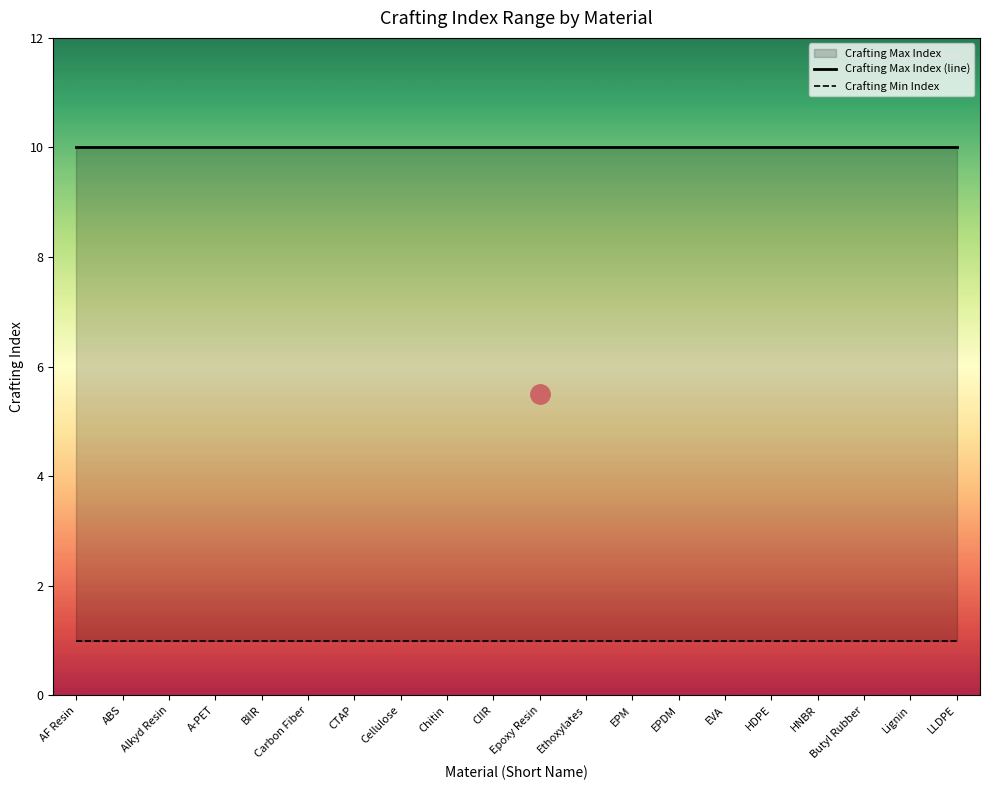

Which series has the largest total across all categories?

Crafting Max Index (line)